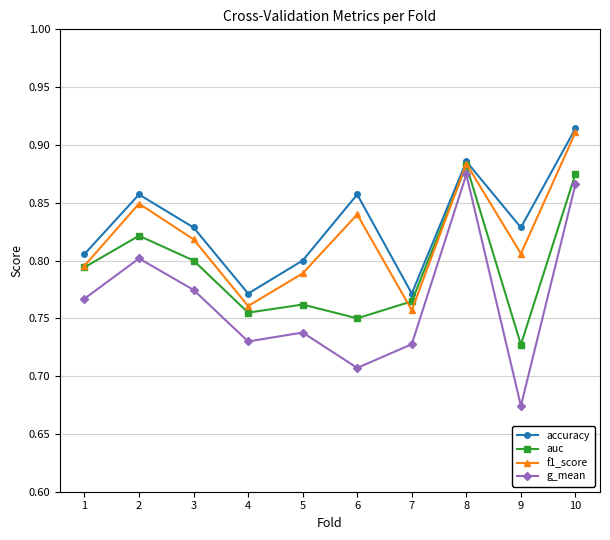

What is the difference between the maximum and minimum values in the auc series?

0.2